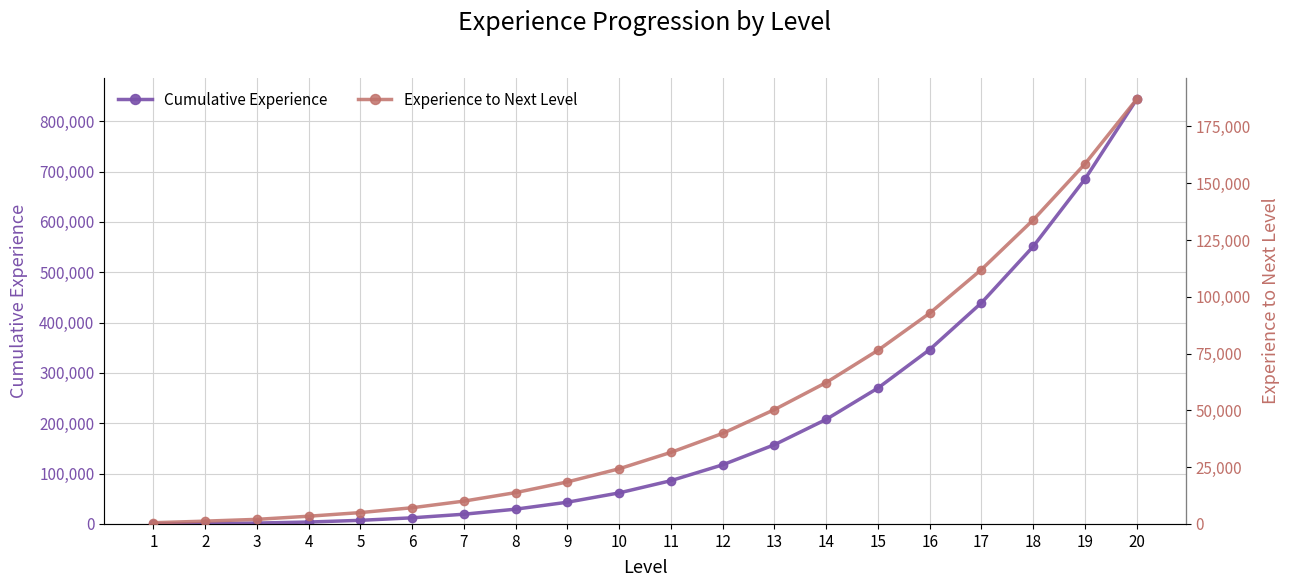

How many categories are shown in the chart?

20